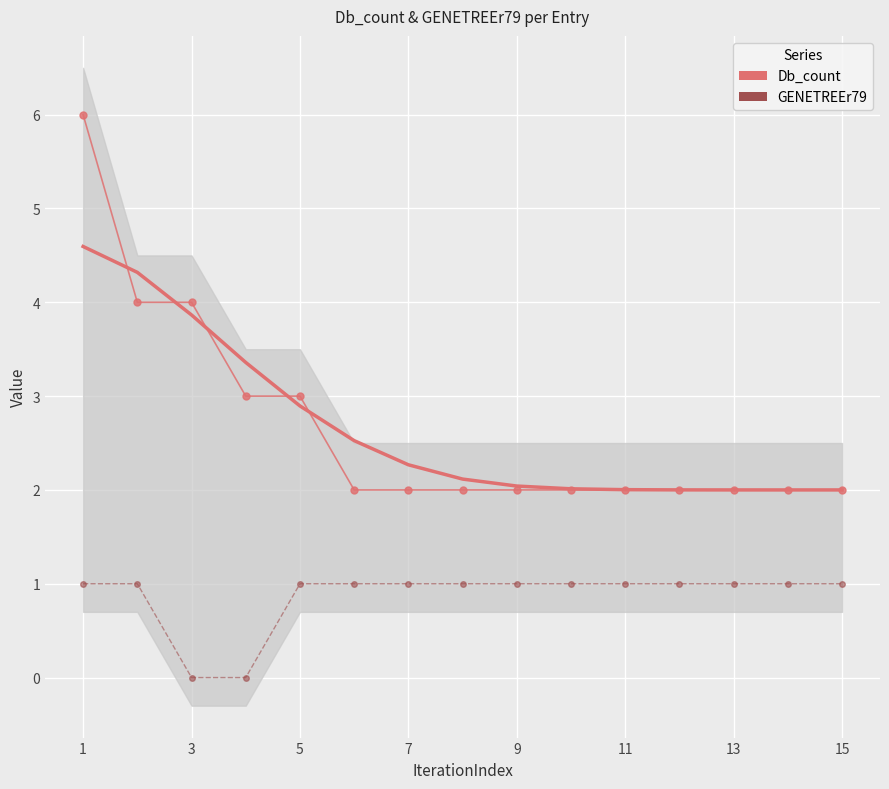

Is this an area chart (filled region under the line)?

No